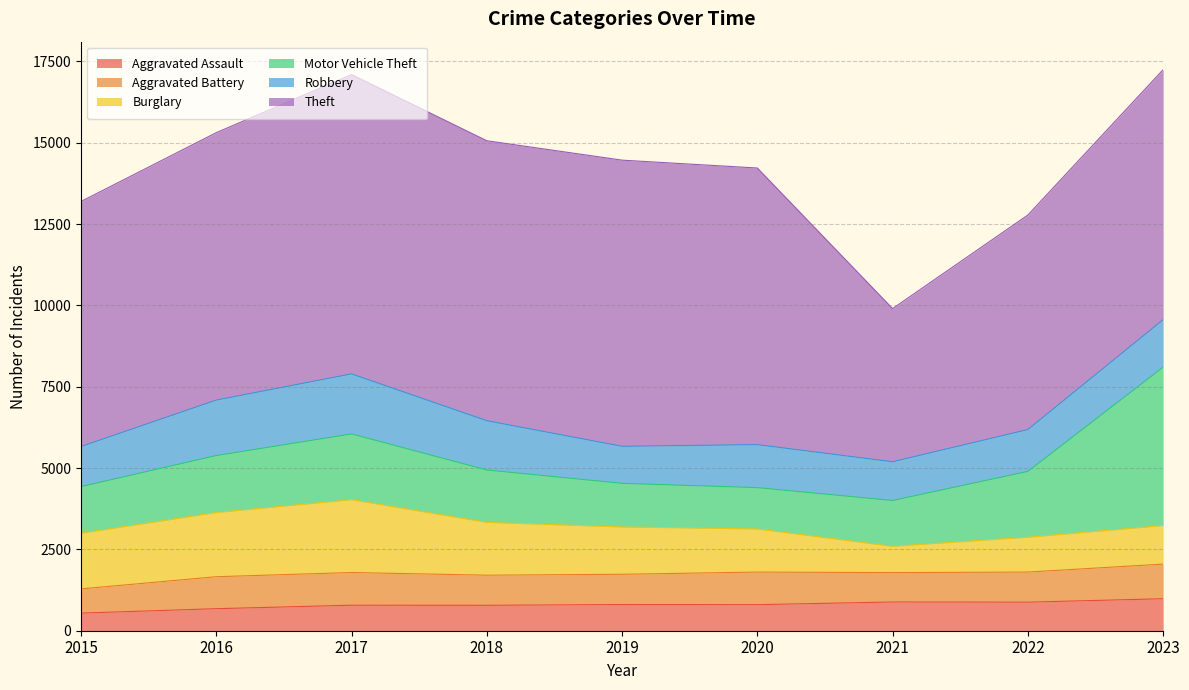

What is the difference between the maximum and minimum values in the Aggravated Assault series?

442